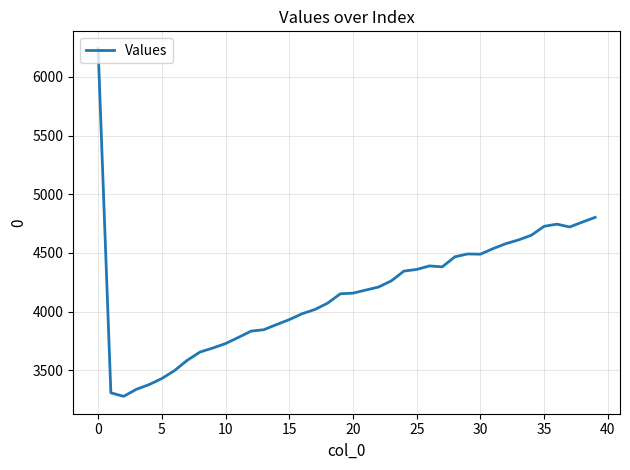

What is the smallest value displayed?

3277